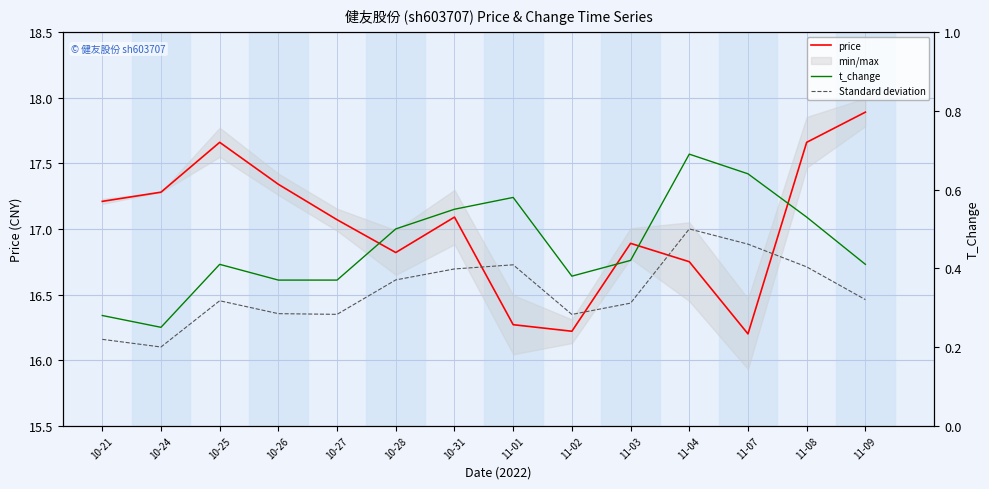

What is the greatest value displayed?

17.9